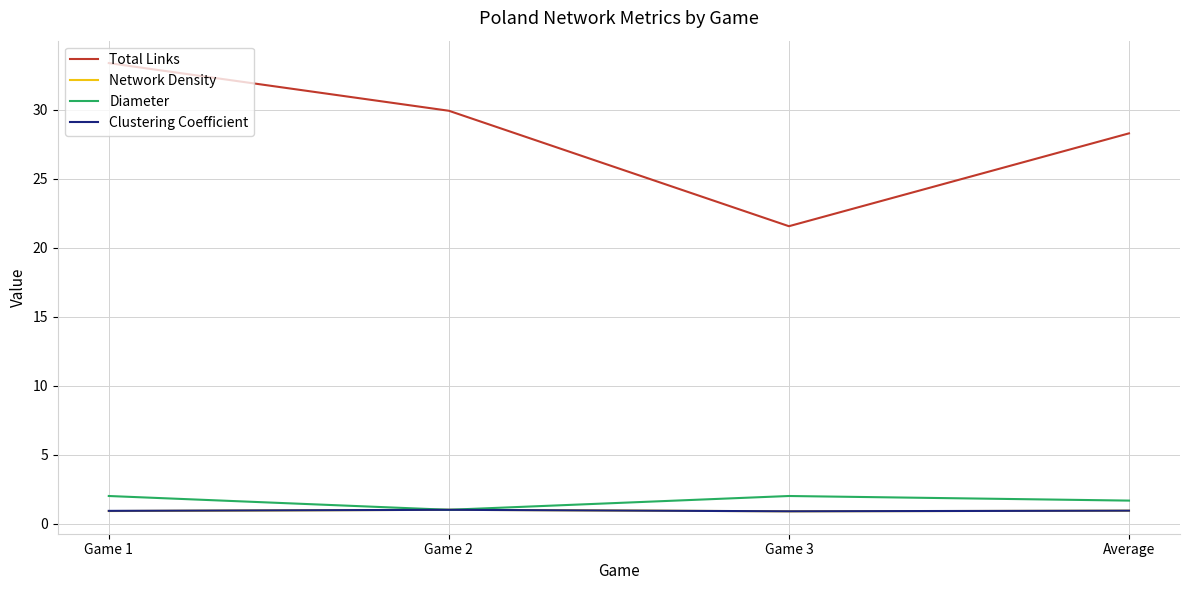

How many interior local peaks does the Diameter series have?

1